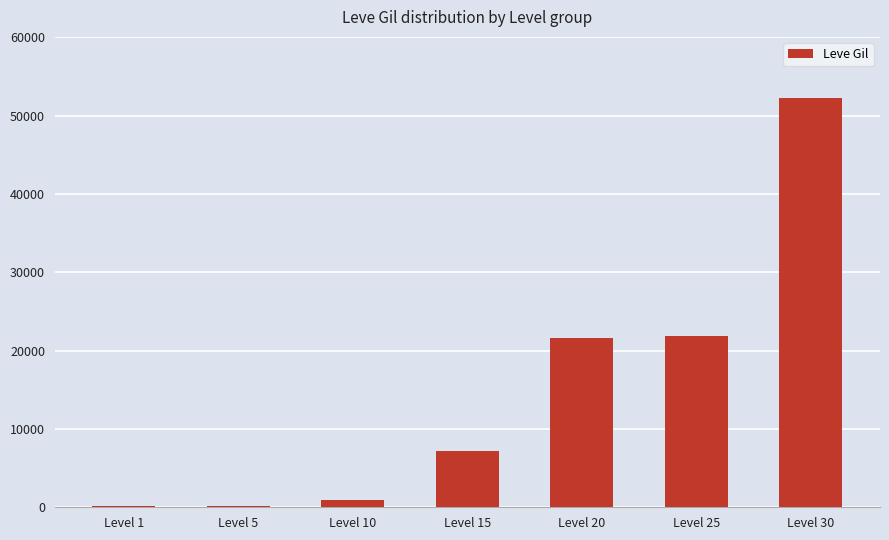

True or false: the data shows 52220 at Level 30.

True